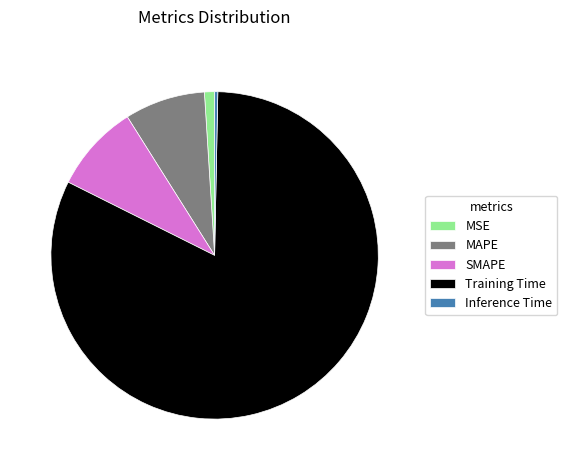

Rank the categories by value from highest to lowest.

Training Time, SMAPE, MAPE, MSE, Inference Time